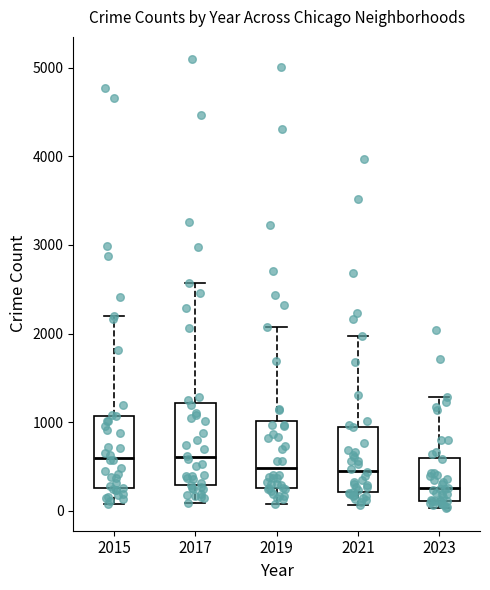

Which box is the tallest, from its lower edge to its upper edge?

2017